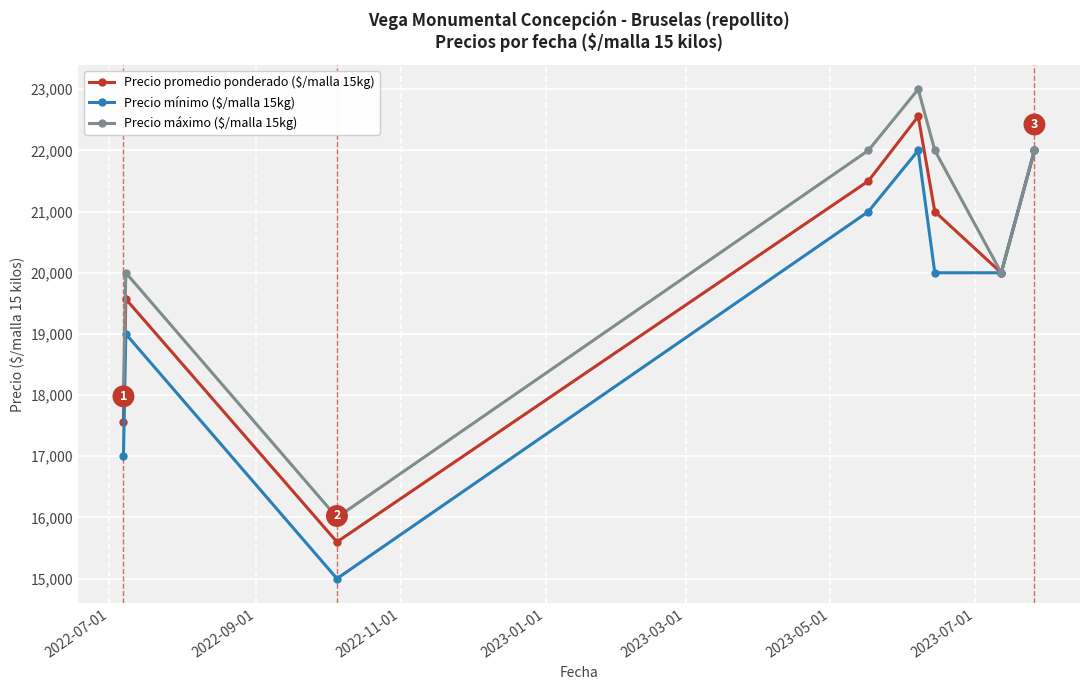

What is the maximum value shown in the chart?

23000